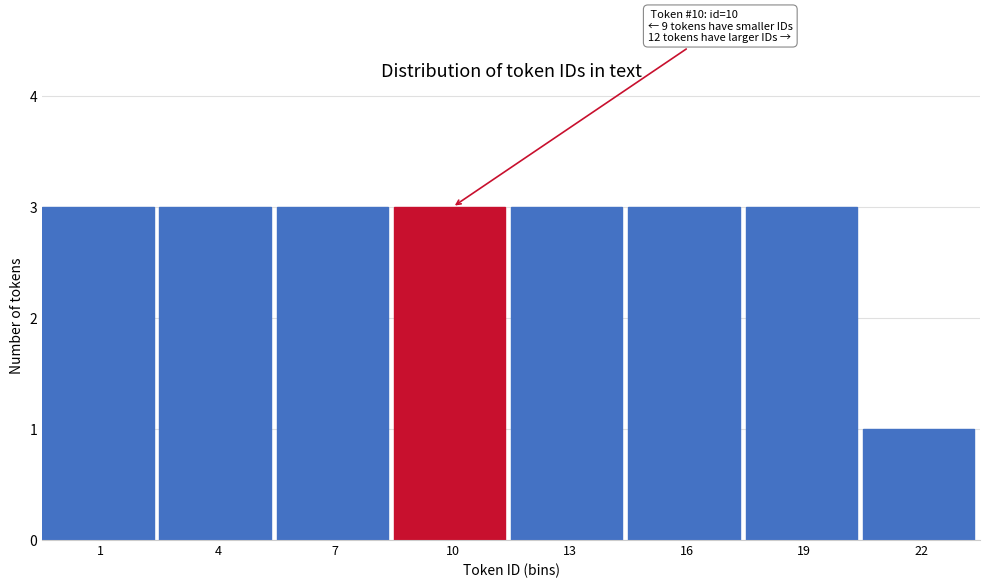

Reading left to right, what are all the values shown in this chart?

1=3	4=3	7=3	10=3	13=3	16=3	19=3	22=1